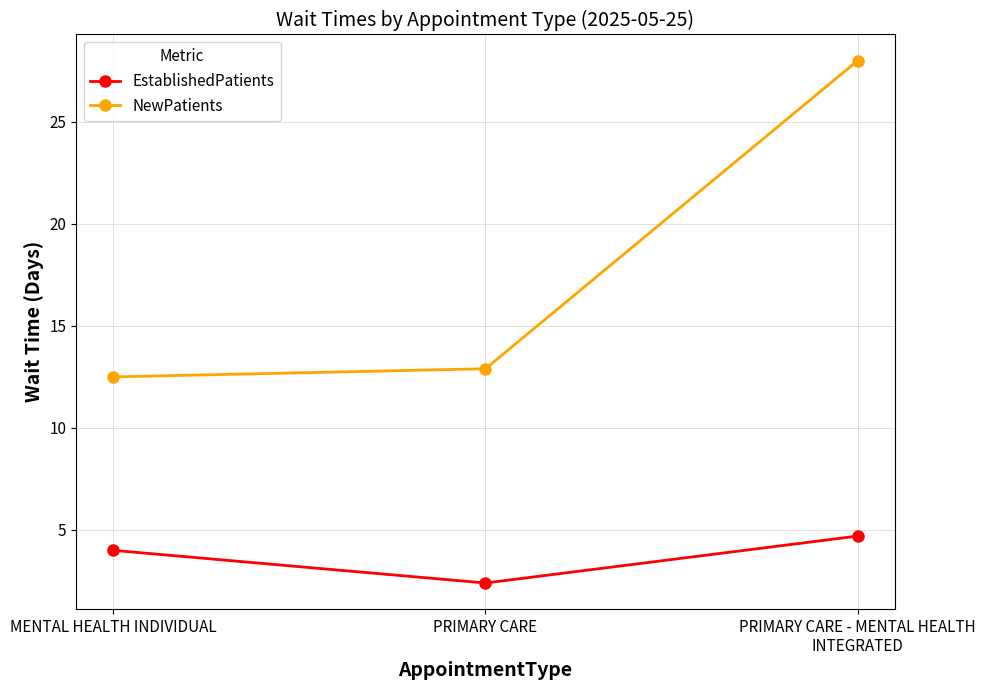

What is the minimum value for NewPatients?

12.5